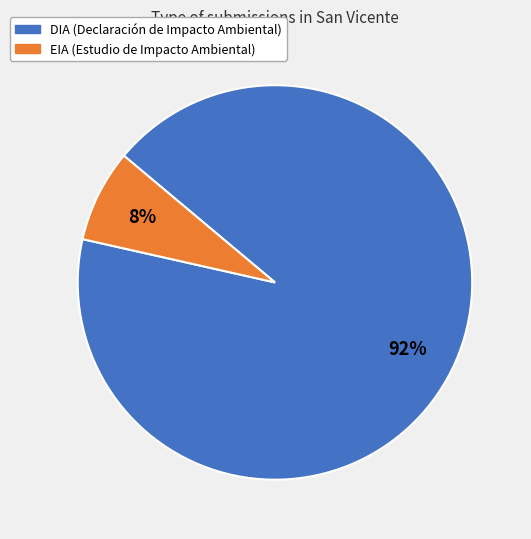

Is it true that DIA is 99% of the pie?

False